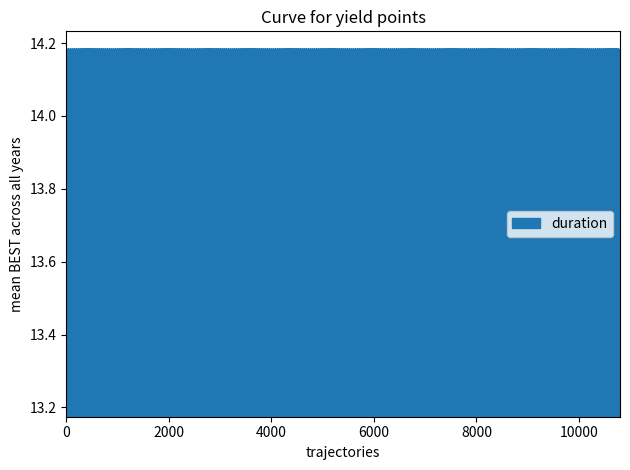

Where is the first local minimum for duration?

3